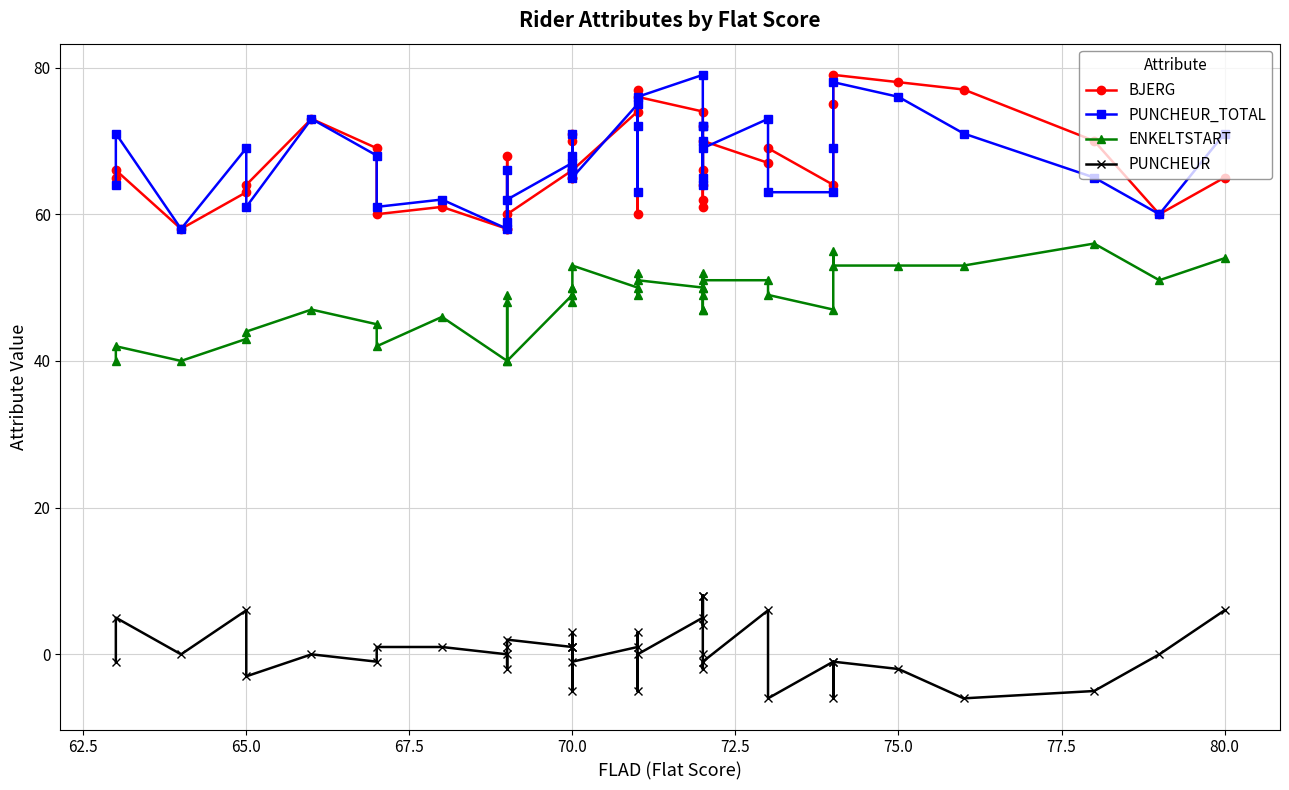

At 70.0, list the series in order from smallest to largest.

PUNCHEUR, ENKELTSTART, BJERG, PUNCHEUR_TOTAL